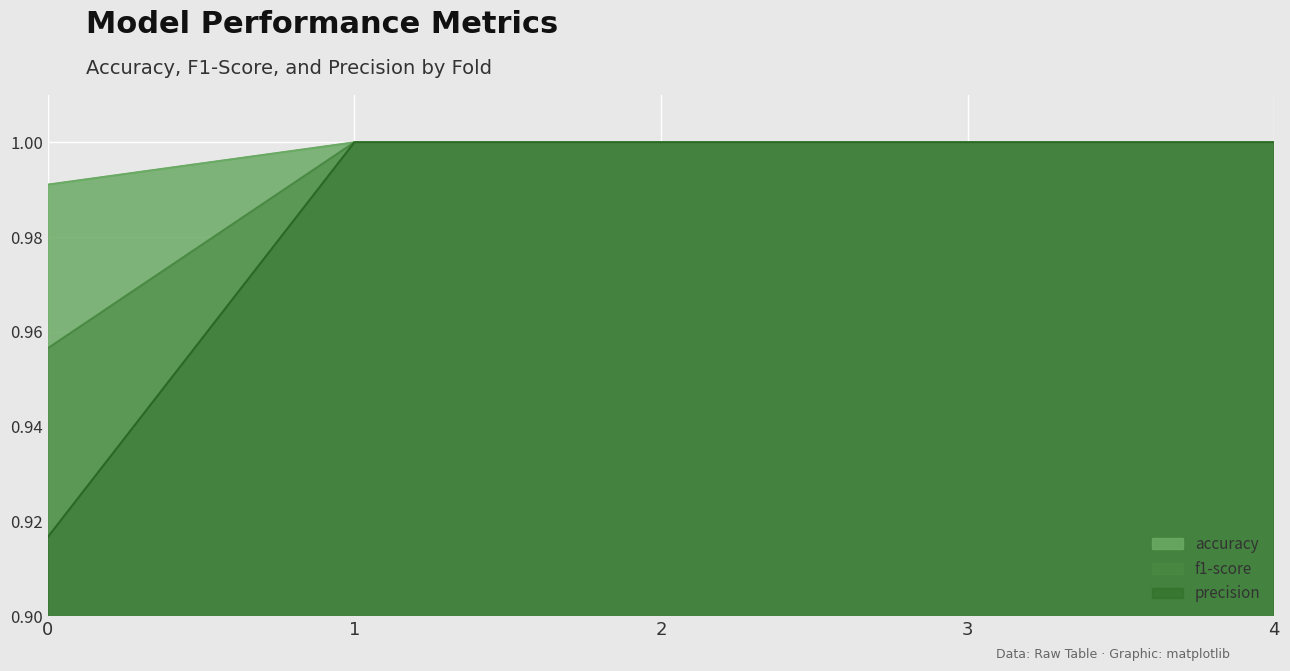

Reading left to right, transcribe all the data shown in this chart.

accuracy: 0=1.0	1=1.0	2=1.0	3=1.0	4=1.0
f1-score: 0=1.0	1=1.0	2=1.0	3=1.0	4=1.0
precision: 0=0.9	1=1.0	2=1.0	3=1.0	4=1.0